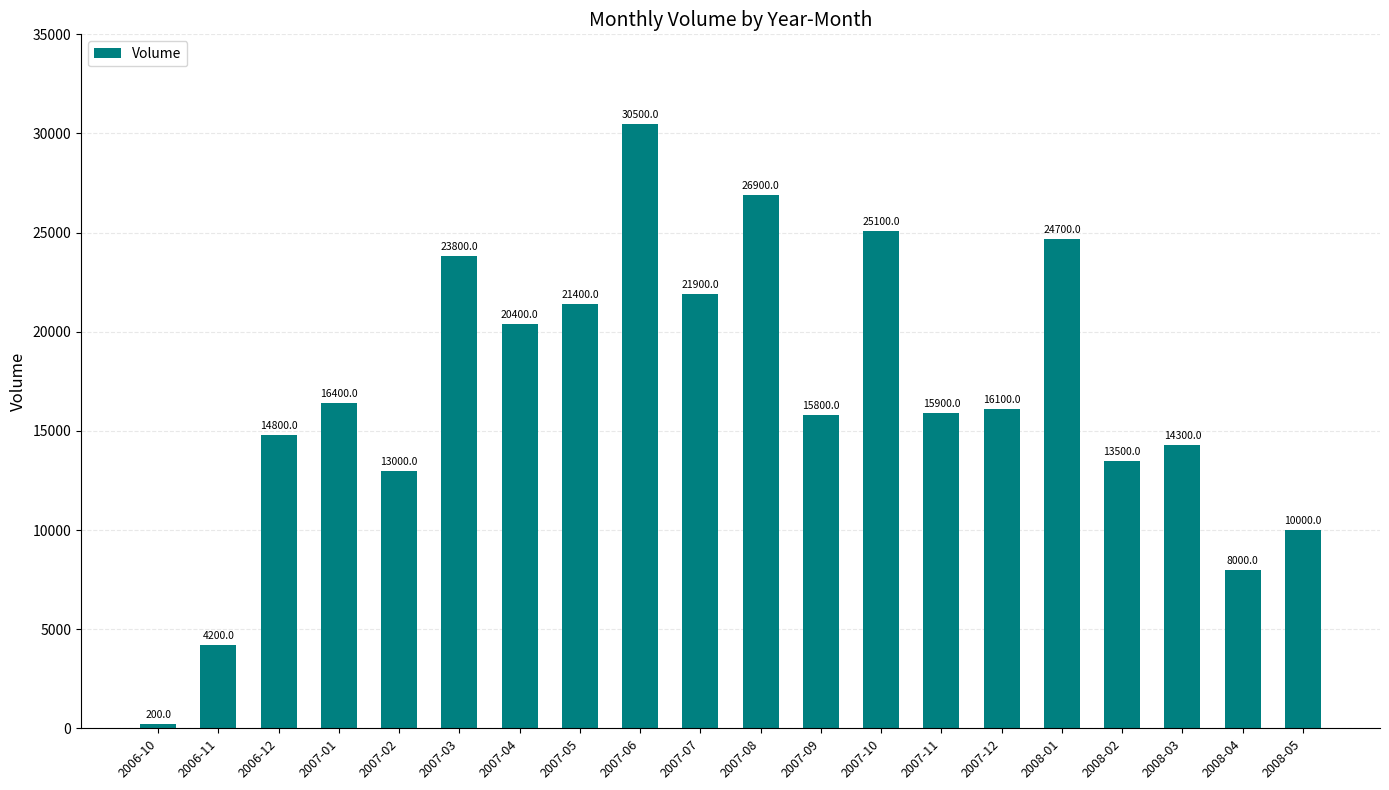

What is the difference between the second highest and minimum values?

26700